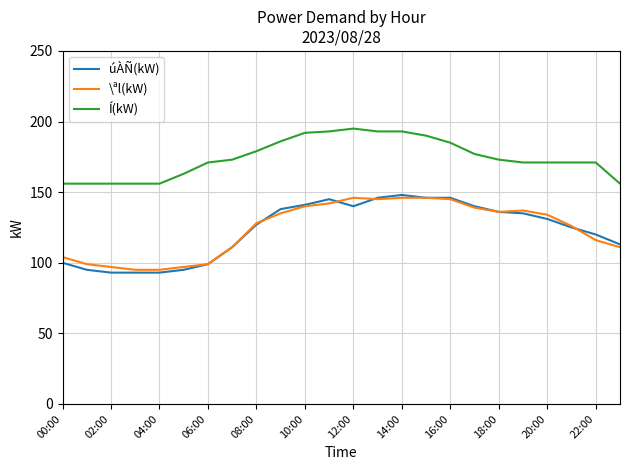

What are all the series names shown in the legend?

úÀÑ(kW), \ªl(kW), Í(kW)